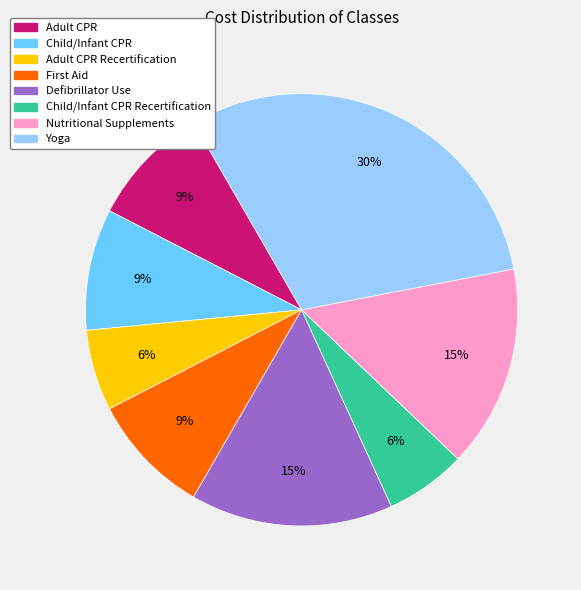

Between Yoga and Child/Infant CPR, which is larger?

Yoga